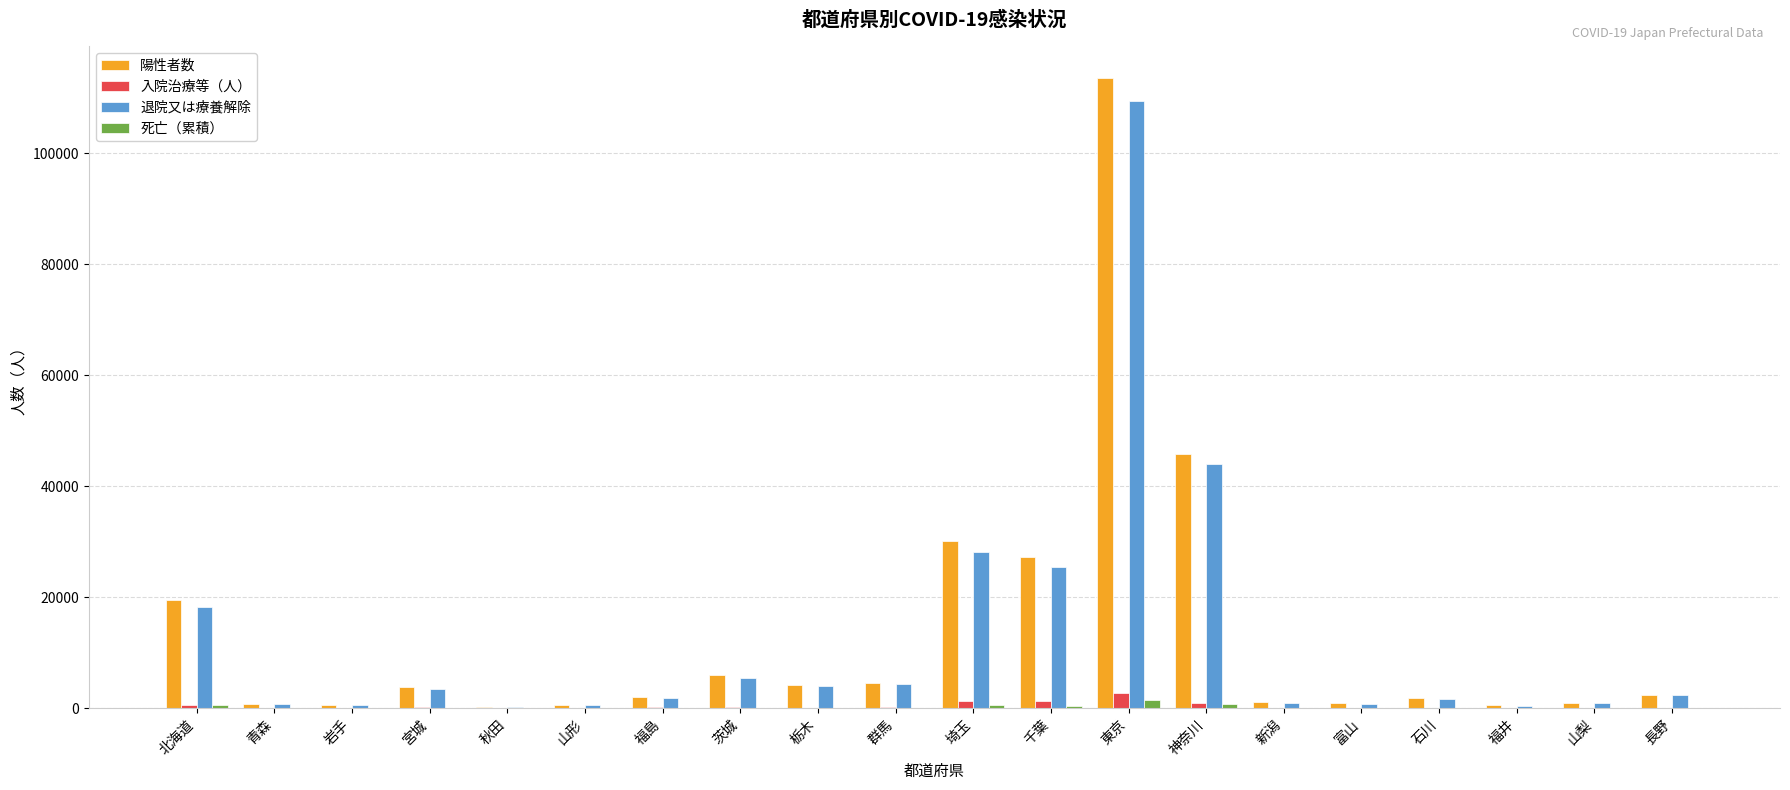

What is the average value of the 死亡（累積） series?

232